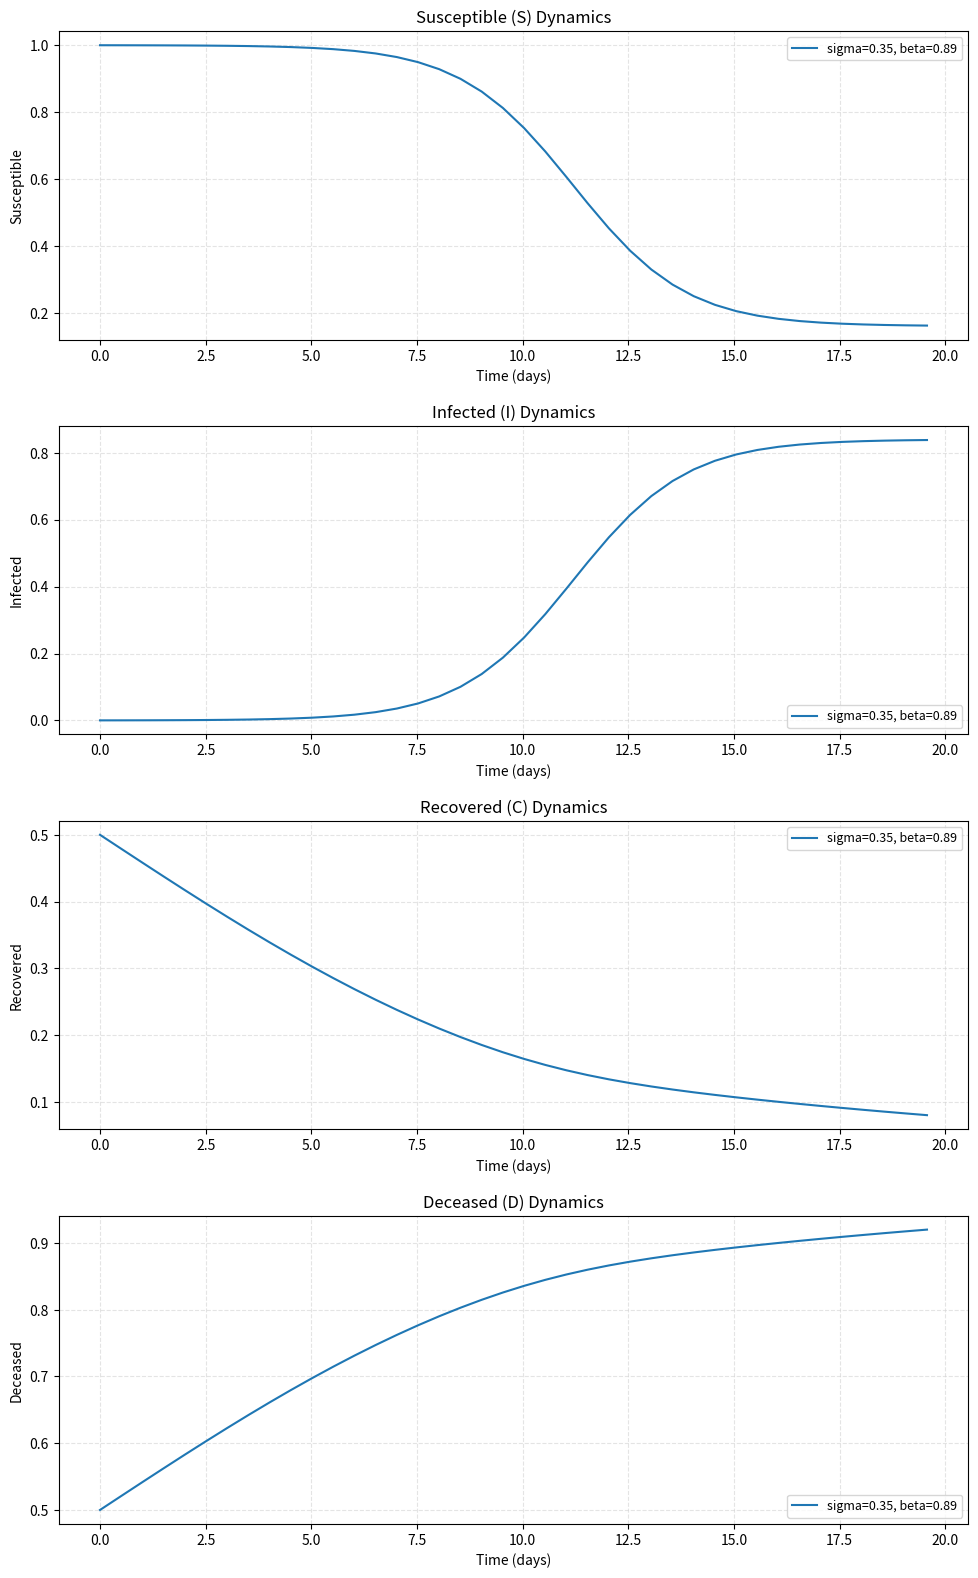

List the series in order of their peak value, lowest first.

C, I, D, S